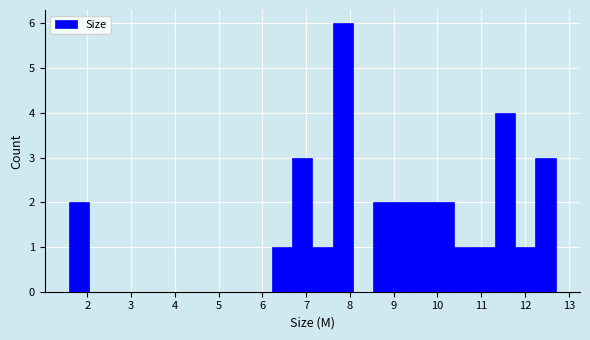

Reading left to right, list every bar in this chart as the range it spans on the x-axis followed by its height. Neither the bar edges nor the heights are printed on the chart, so give them approximately, as read against the axes.

1.6 to 2.0: 2
2.0 to 2.5: 0
2.5 to 3.0: 0
3.0 to 3.4: 0
3.4 to 3.9: 0
3.9 to 4.4: 0
4.4 to 4.8: 0
4.8 to 5.3: 0
5.3 to 5.8: 0
5.8 to 6.2: 0
6.2 to 6.7: 1
6.7 to 7.1: 3
7.1 to 7.6: 1
7.6 to 8.1: 6
8.1 to 8.5: 0
8.5 to 9.0: 2
9.0 to 9.5: 2
9.5 to 9.9: 2
9.9 to 10.4: 2
10.4 to 10.8: 1
10.8 to 11.3: 1
11.3 to 11.8: 4
11.8 to 12.2: 1
12.2 to 12.7: 3